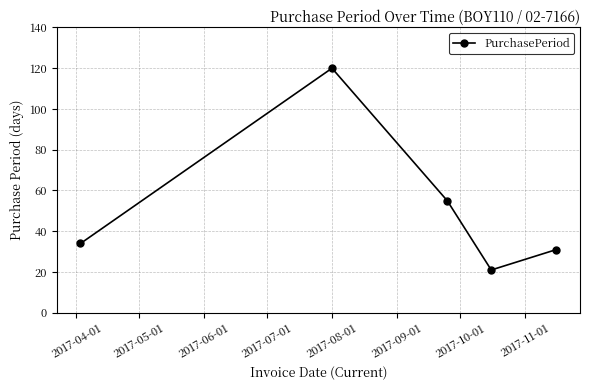

Reading right to left, what are all the values shown in this chart?

31	21	55	120	34